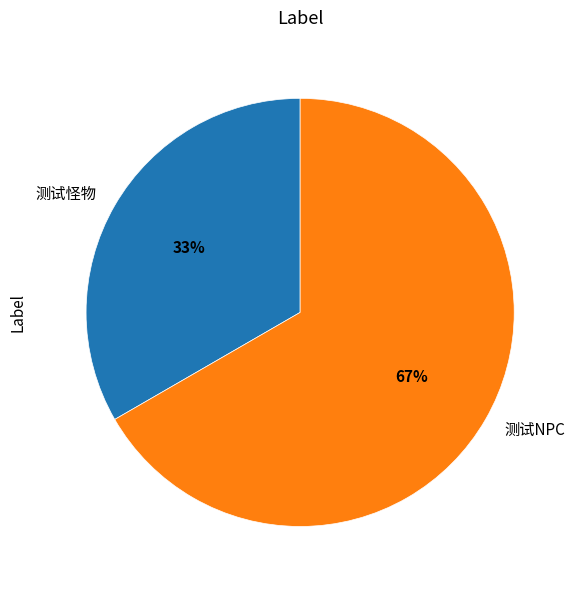

Does 测试怪物 account for over 50% of the chart?

No